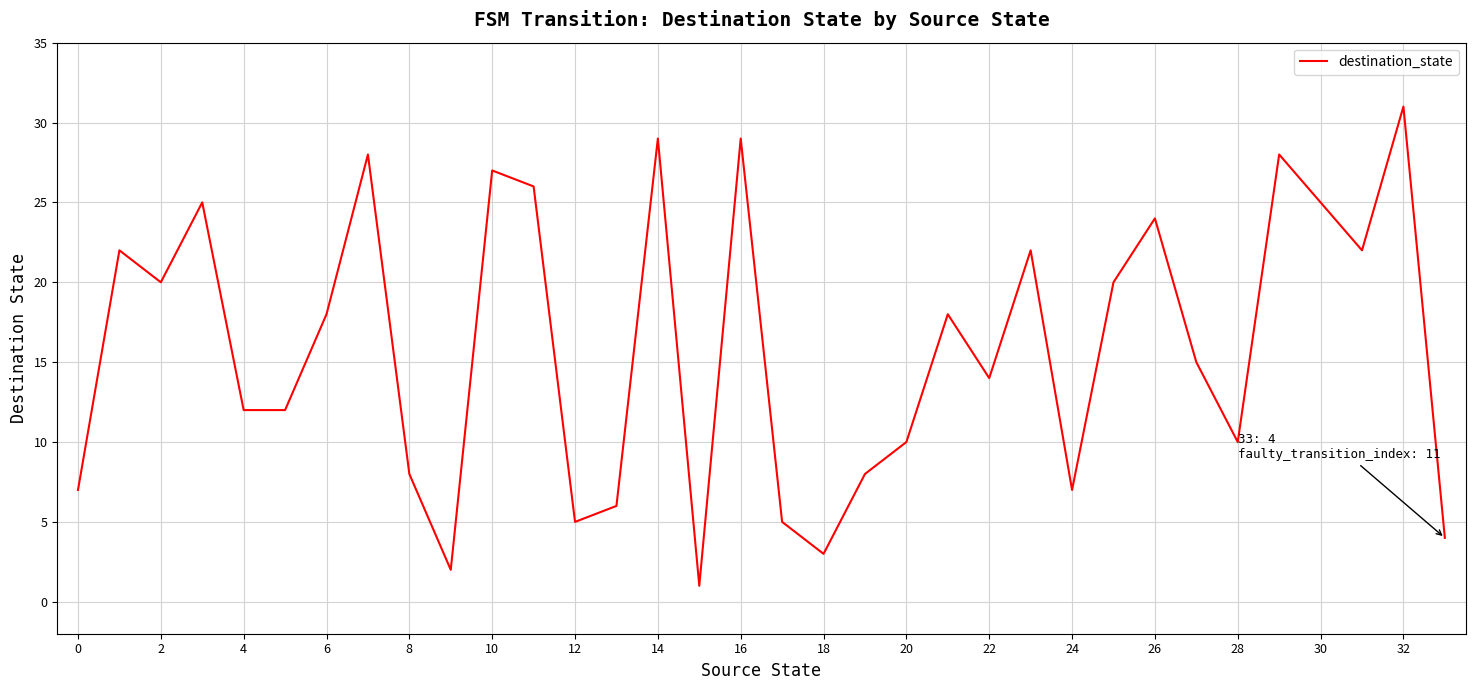

What is the difference between the maximum and minimum values?

30